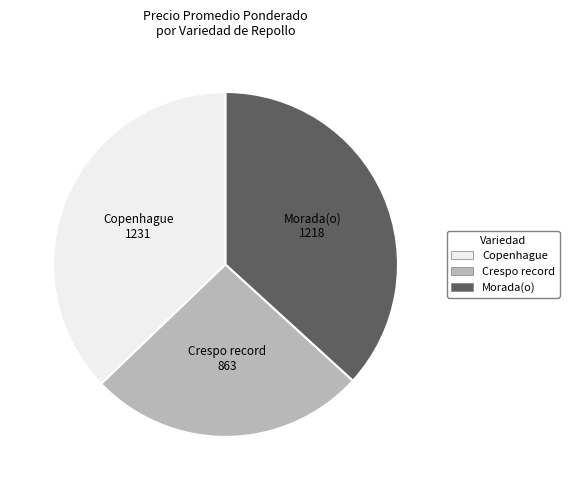

What is the ratio of the value at Crespo record to the value at Morada(o)?

0.7